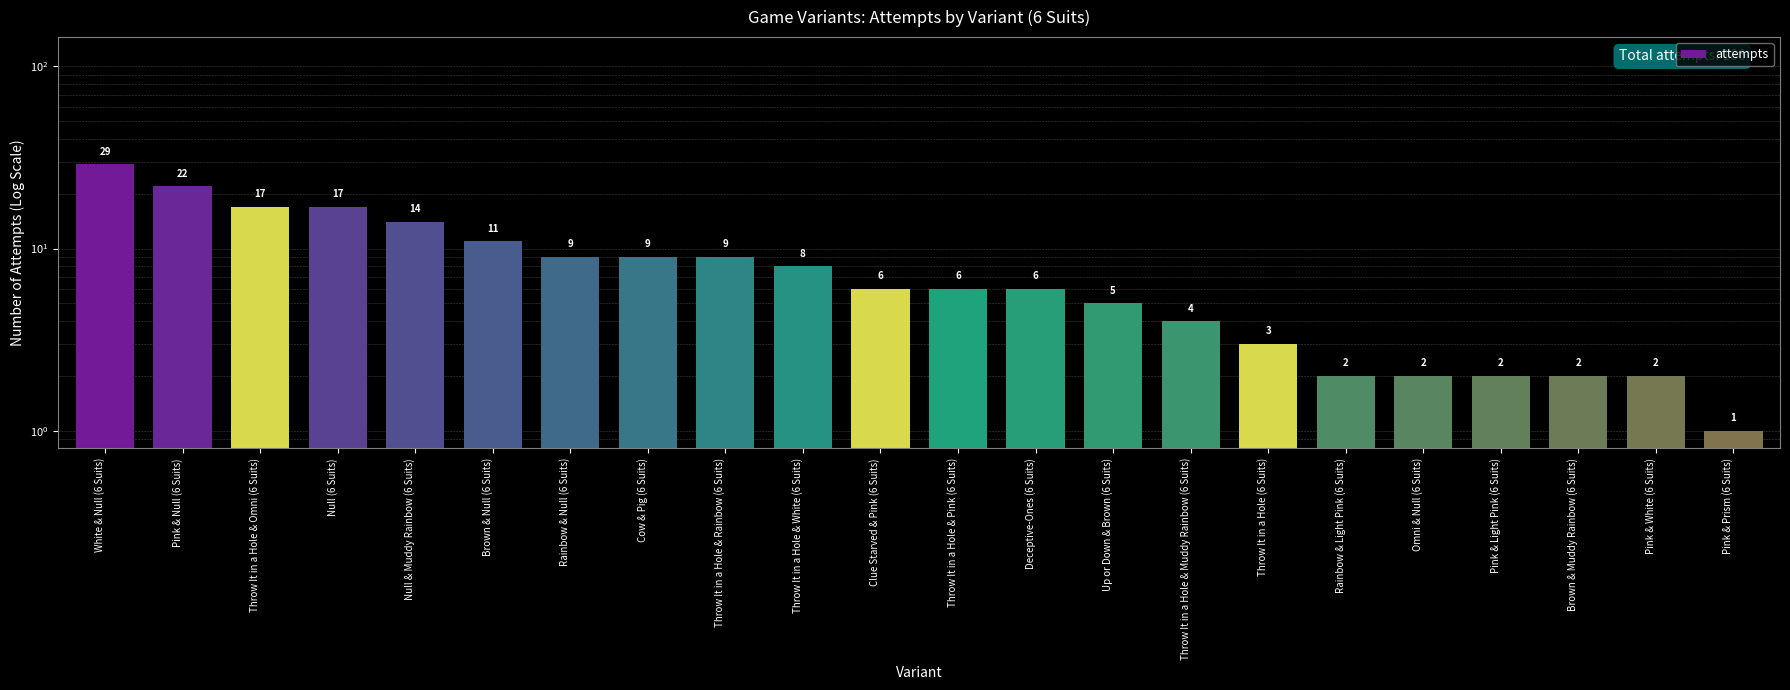

How many data points does each series have?

22